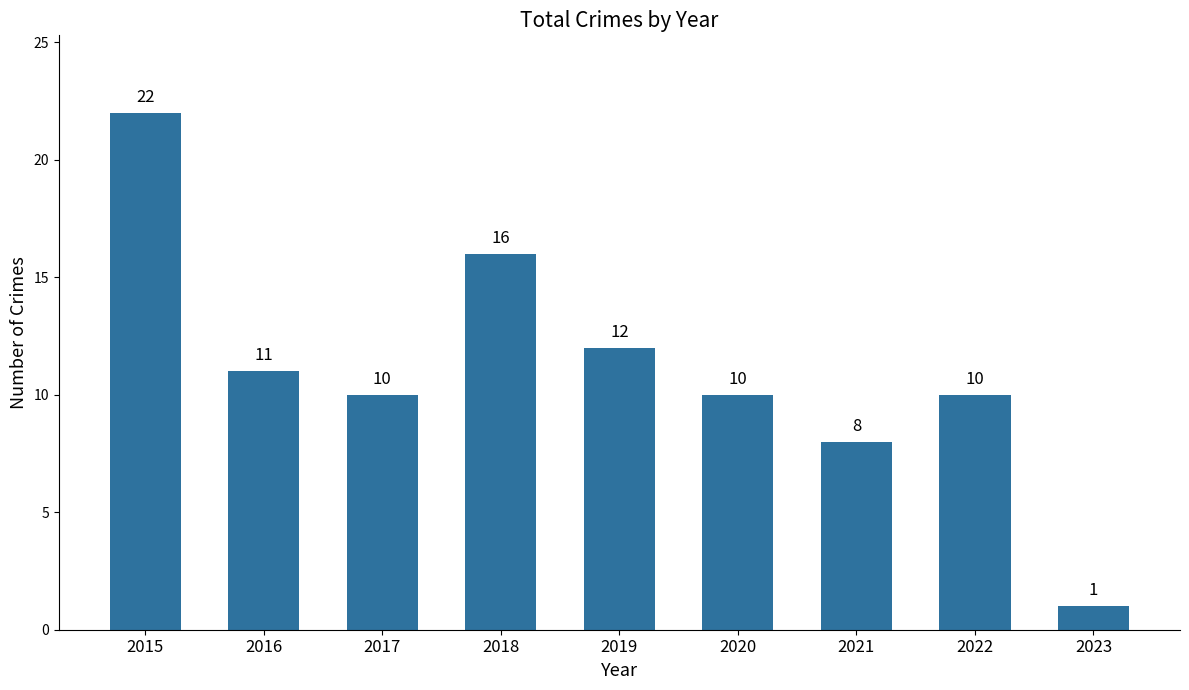

What is the sum of the values at 2021 and 2019?

20